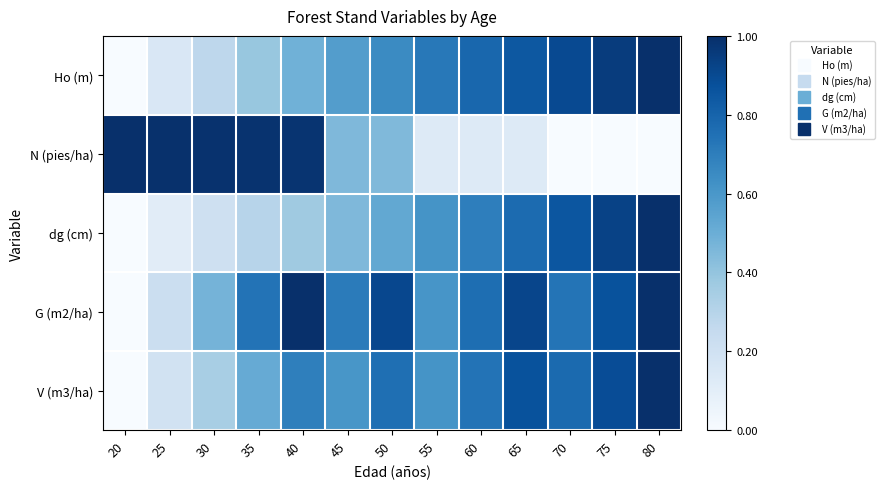

Reading left to right, transcribe all the data shown in this chart.

Ho (m): 20=0.0	25=0.1	30=0.3	35=0.4	40=0.5	45=0.6	50=0.7	55=0.7	60=0.8	65=0.8	70=0.9	75=1.0	80=1.0
N (pies/ha): 20=1.0	25=1.0	30=1.0	35=1.0	40=1.0	45=0.5	50=0.4	55=0.1	60=0.1	65=0.1	70=0.0	75=0.0	80=0.0
dg (cm): 20=0.0	25=0.1	30=0.2	35=0.3	40=0.4	45=0.5	50=0.5	55=0.6	60=0.7	65=0.8	70=0.9	75=0.9	80=1.0
G (m2/ha): 20=0.0	25=0.2	30=0.5	35=0.7	40=1.0	45=0.7	50=0.9	55=0.6	60=0.8	65=0.9	70=0.7	75=0.9	80=1.0
V (m3/ha): 20=0.0	25=0.2	30=0.3	35=0.5	40=0.7	45=0.6	50=0.8	55=0.6	60=0.7	65=0.9	70=0.8	75=0.9	80=1.0